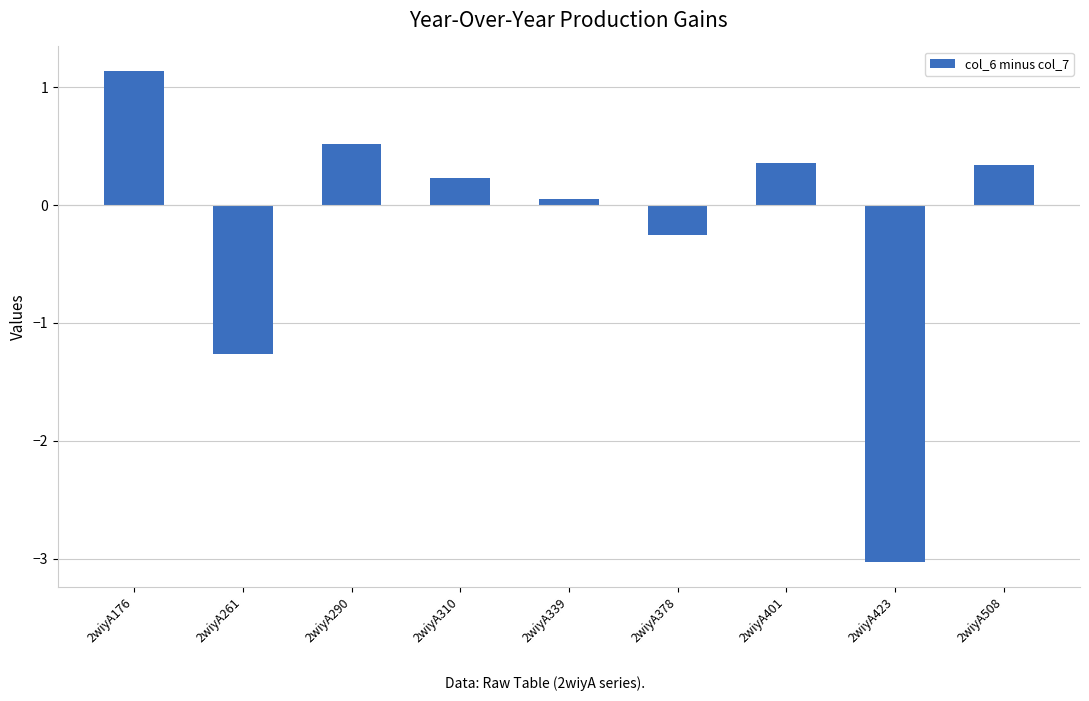

What is the change in value from 2wiyA176 to 2wiyA423?

-4.2